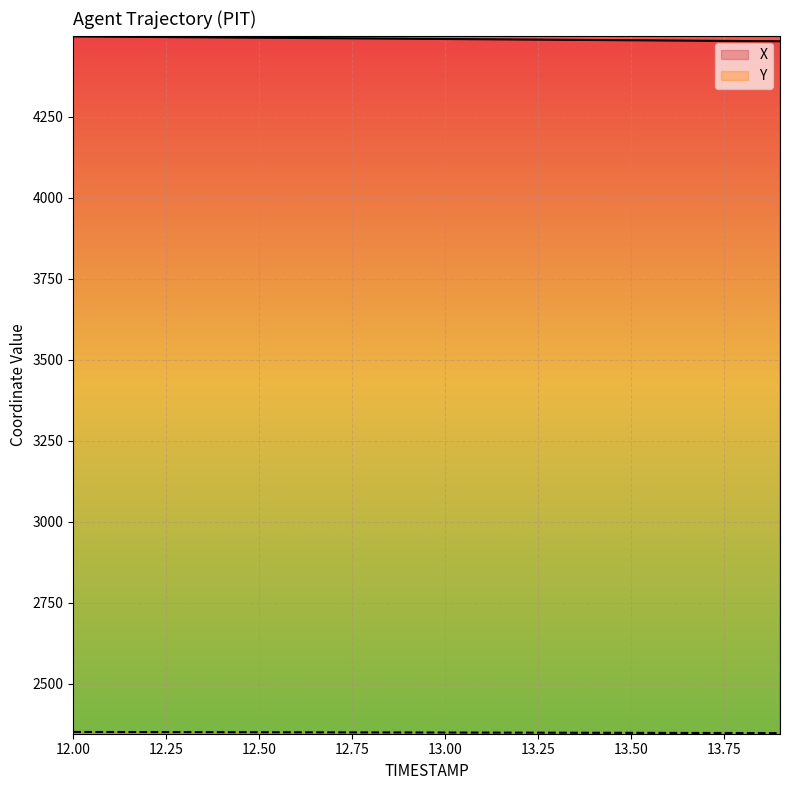

Which category has the lowest value across all series?

13.9